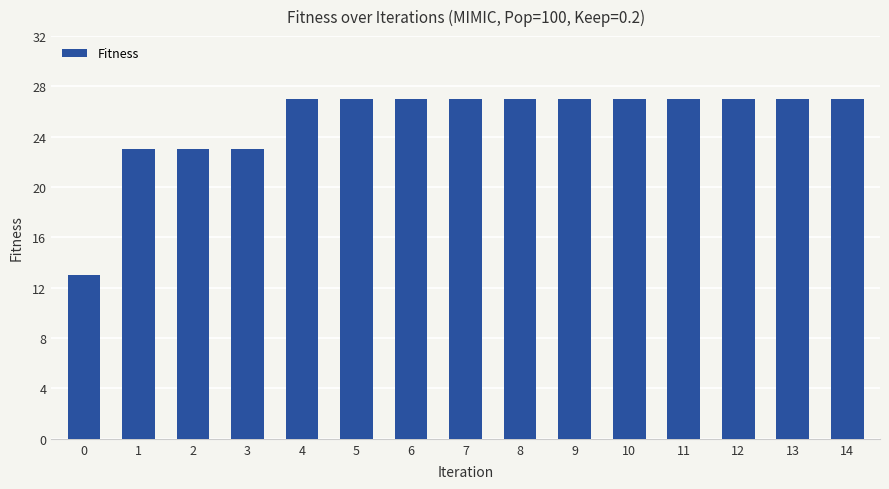

Approximately how many times larger is the value at 12 compared to 2?

1.2